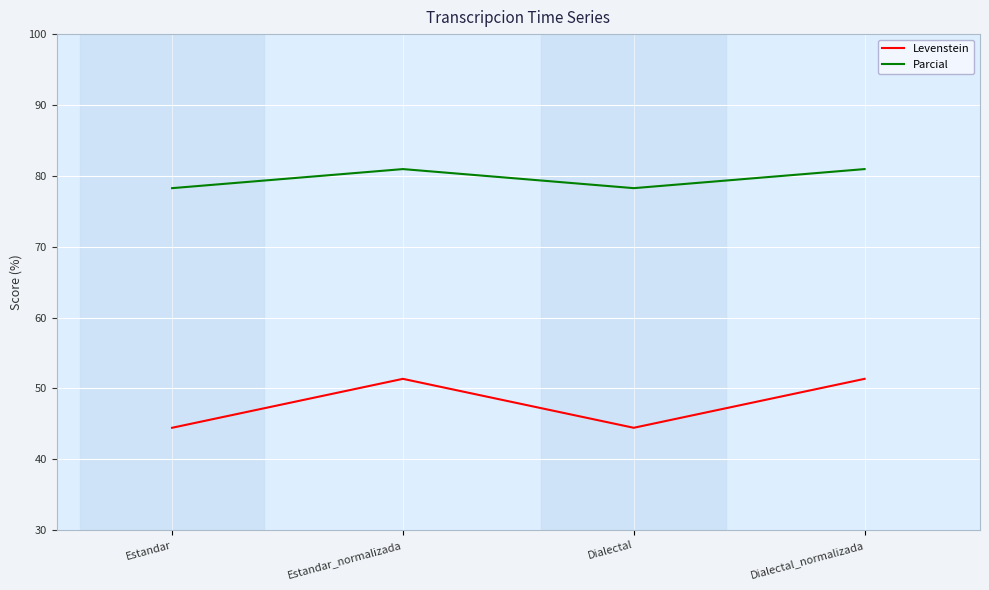

What is the average value of the Levenstein series?

47.9